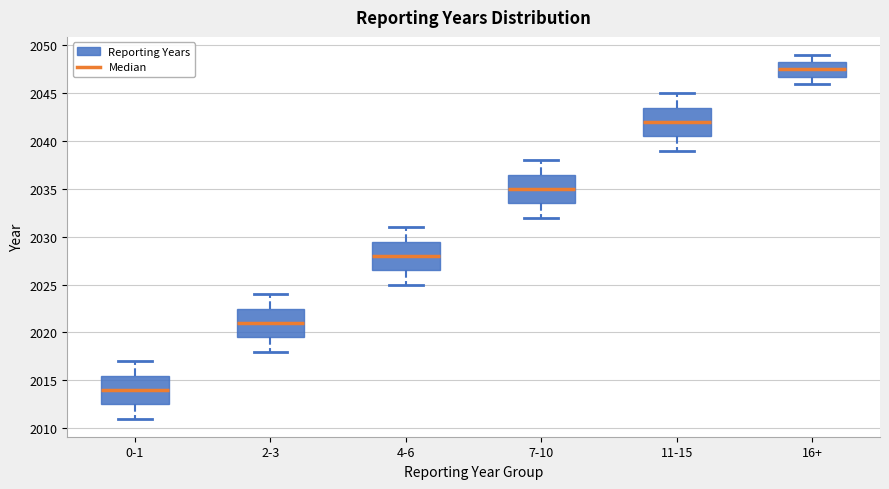

Which box has the lowest median line?

0-1